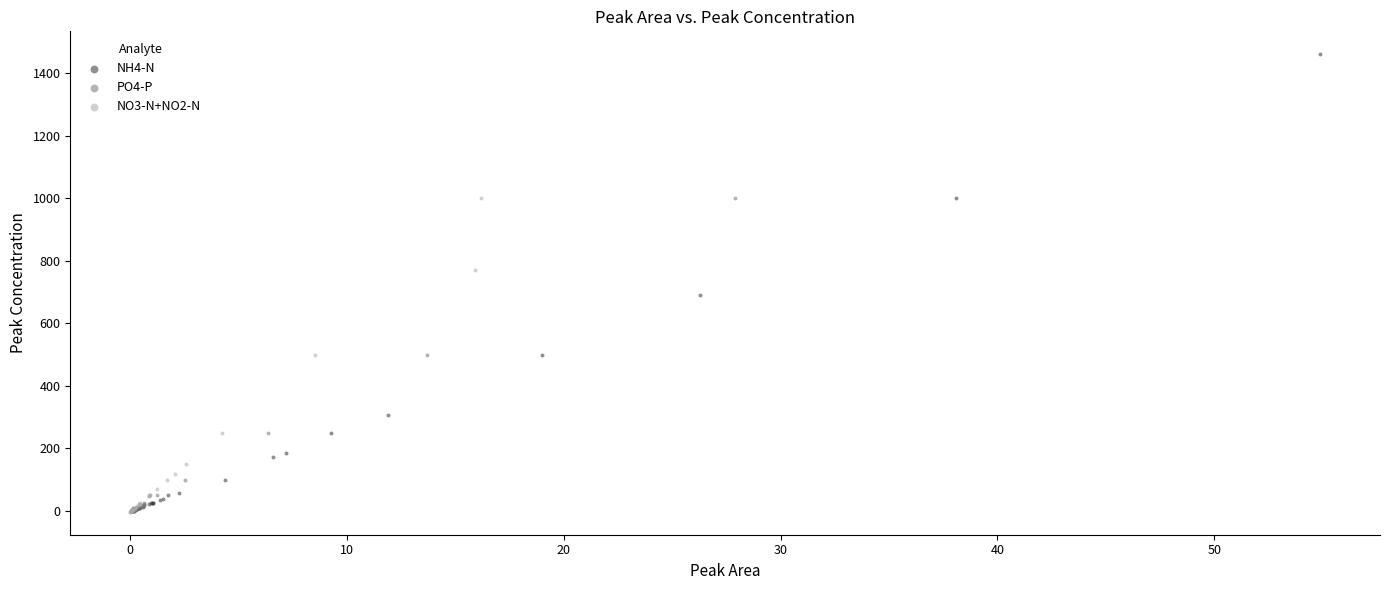

Which series contains the highest Y value?

NH4-N